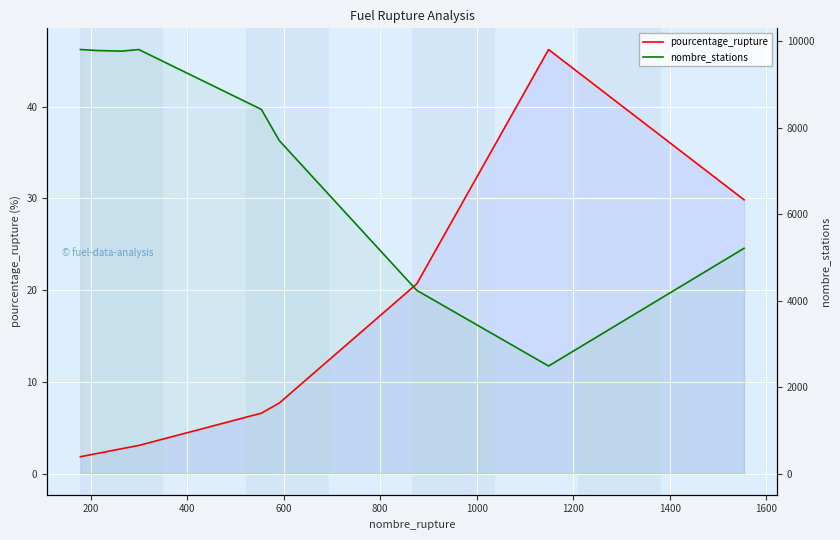

How many data points in pourcentage_rupture are less than 6?

4